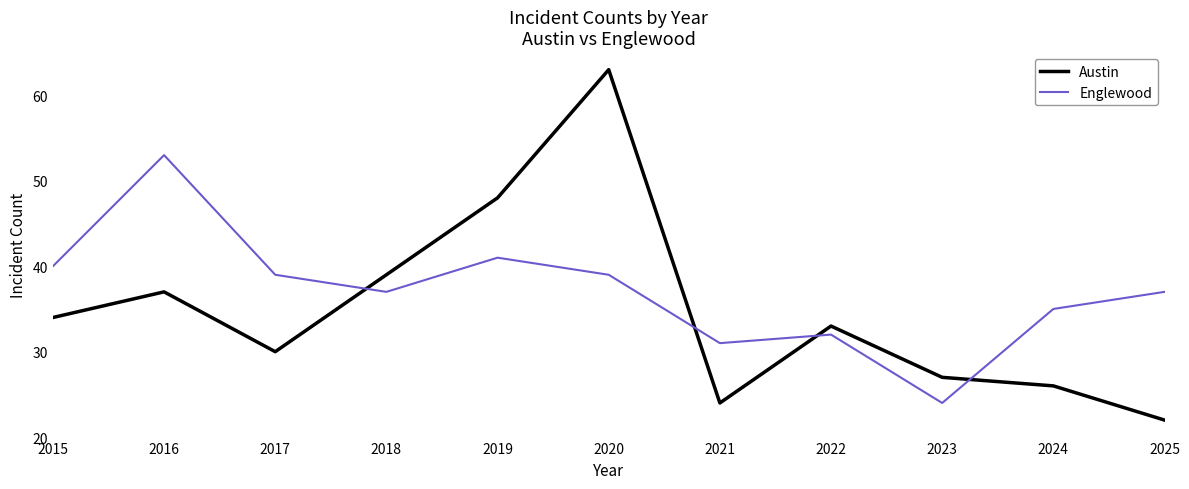

In Austin, how many points are higher than both neighbors (excluding endpoints)?

3